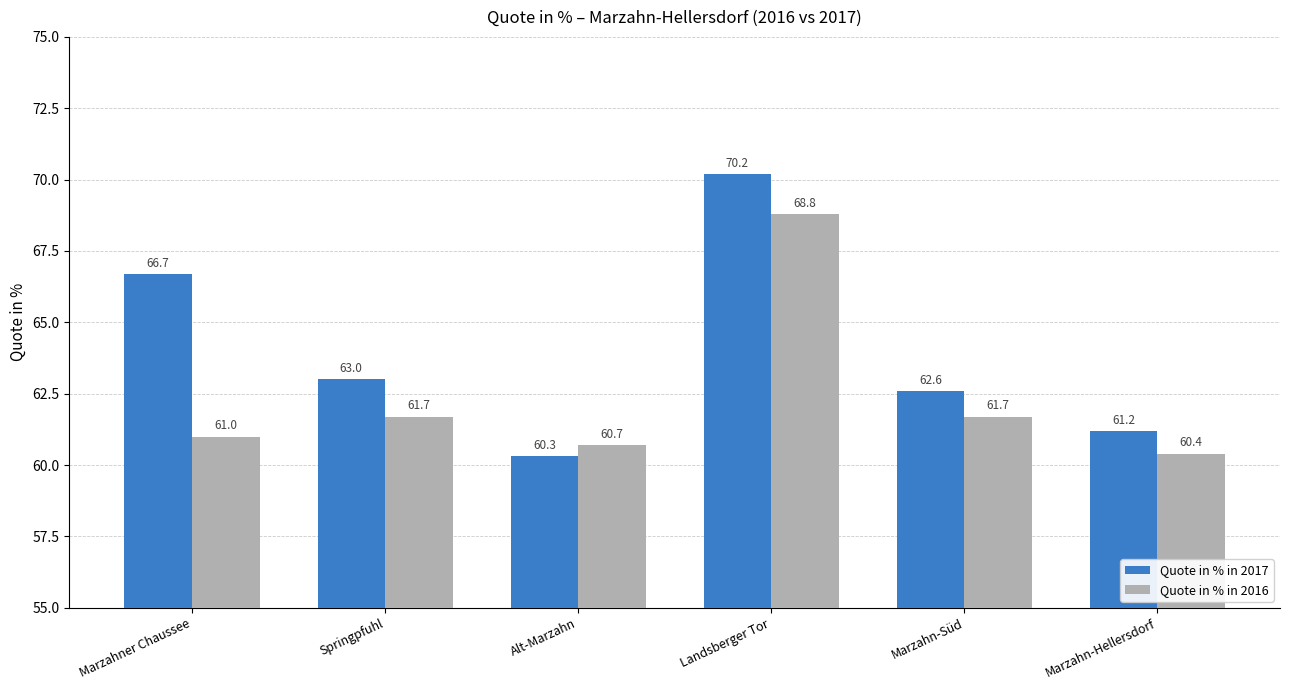

Is it true that Quote in % in 2017 equals 66.7 at Marzahner Chaussee?

True